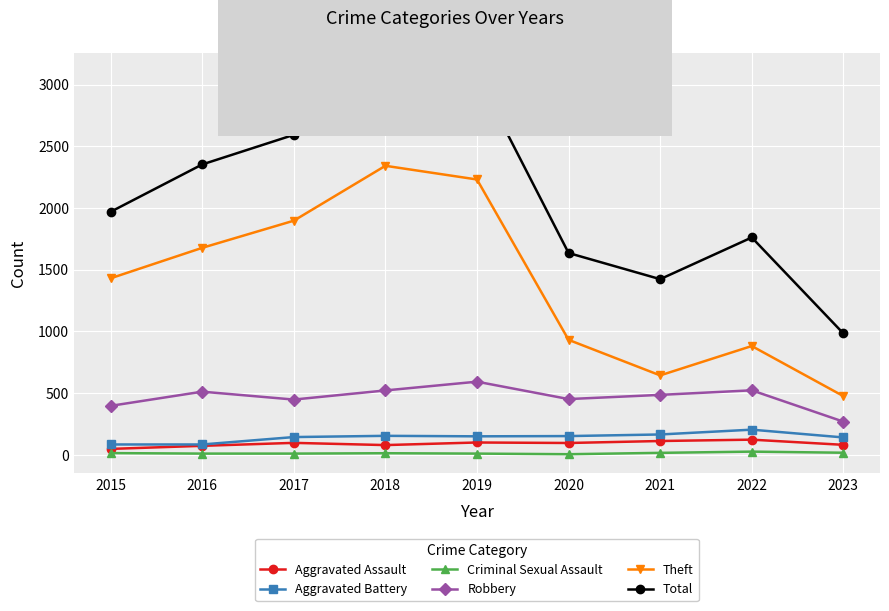

What are all the series names shown in the legend?

Aggravated Assault, Aggravated Battery, Criminal Sexual Assault, Robbery, Theft, Total